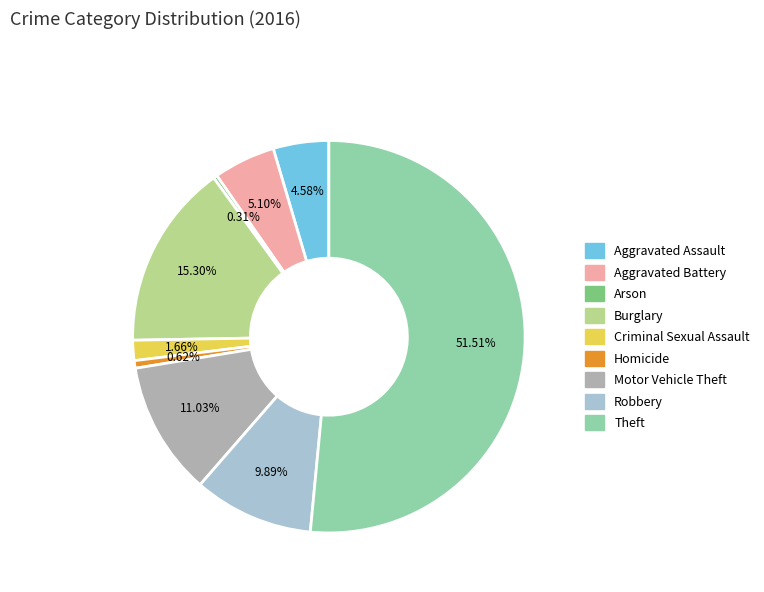

The Theft slice represents 41% of the pie. True or false?

False